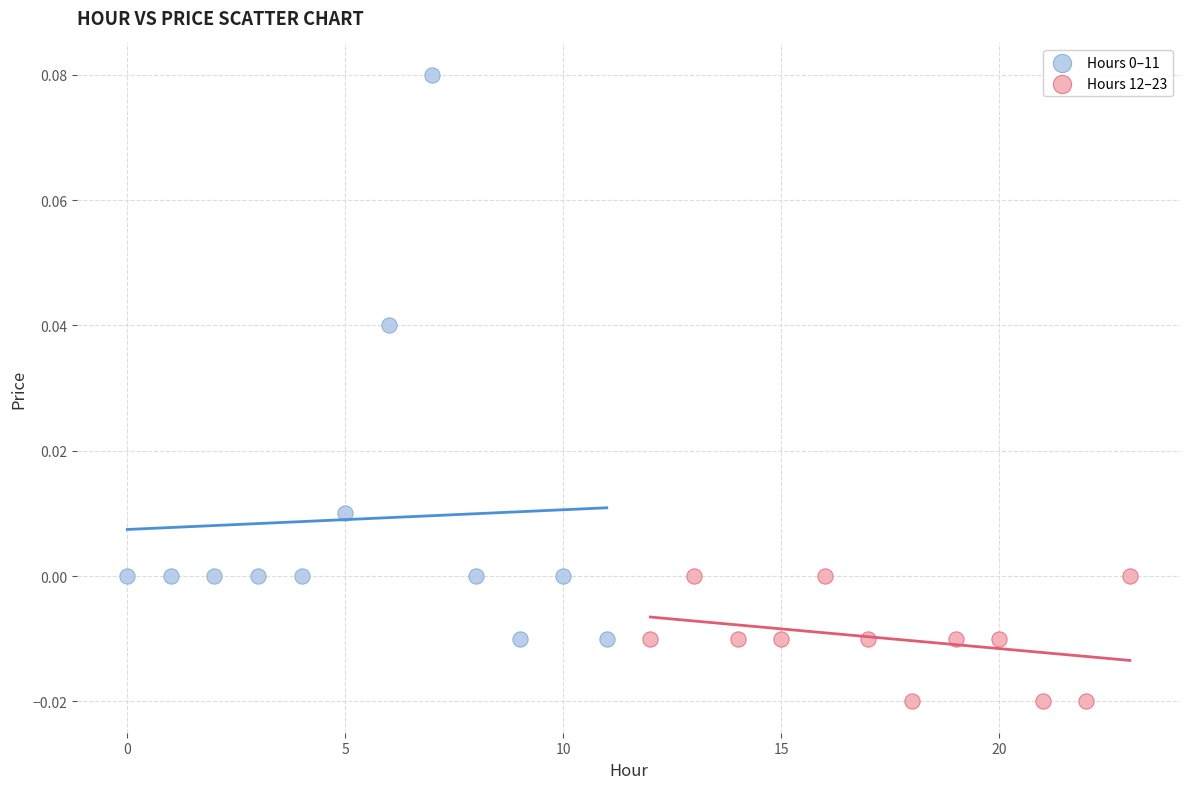

Which series reaches the minimum Y coordinate?

Hours 12–23